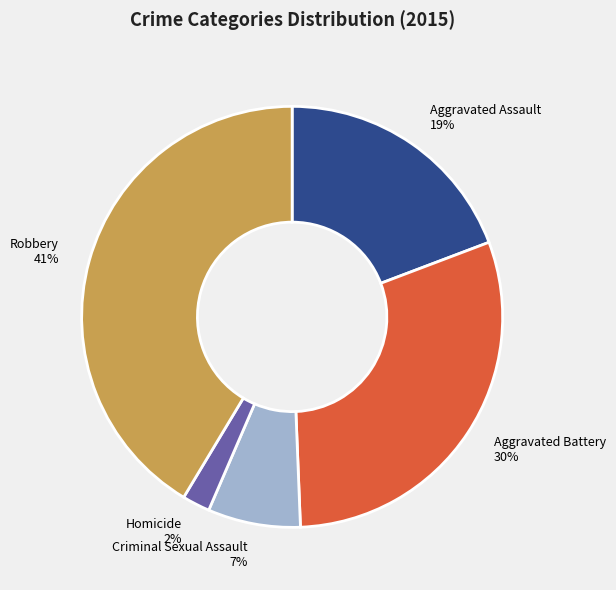

What is the largest slice in the pie chart?

Robbery